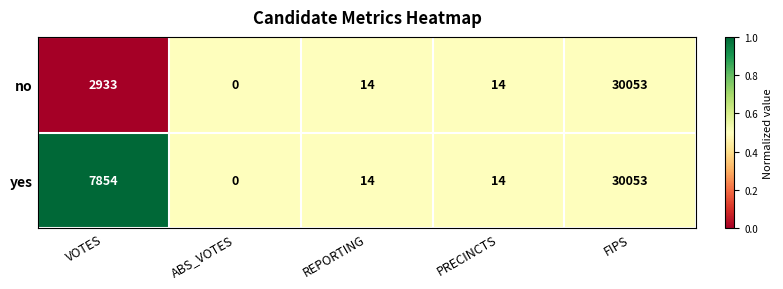

What is the maximum value shown in the chart?

30053